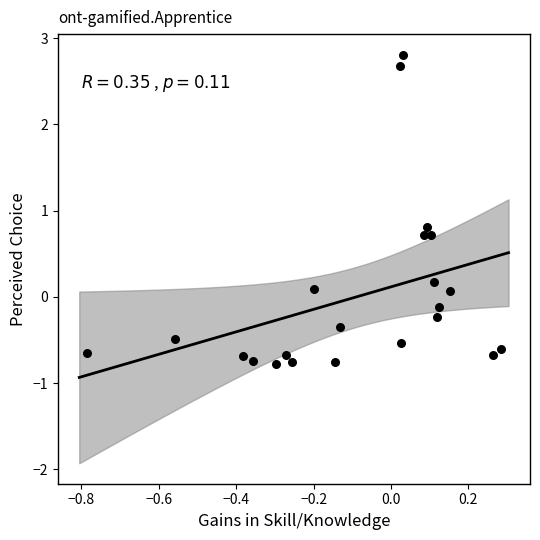

What is the range of X values (max minus min)?

1.1